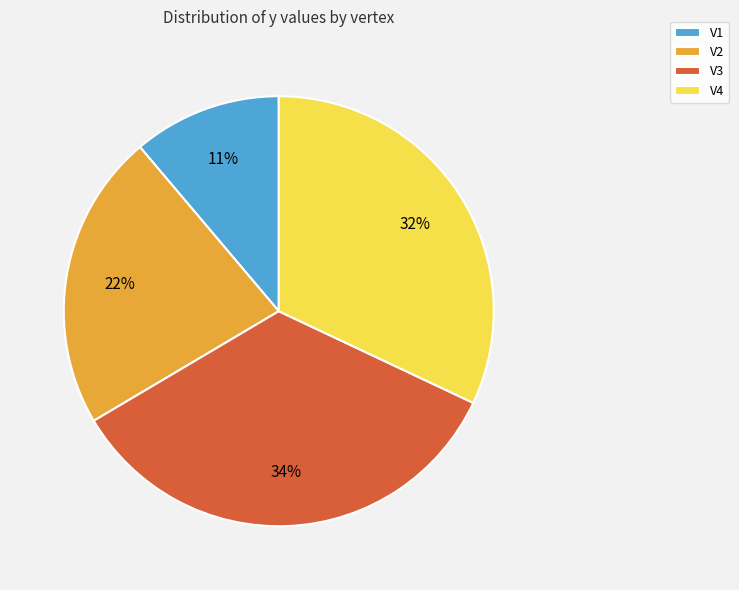

The V3 slice represents 28% of the pie. True or false?

False